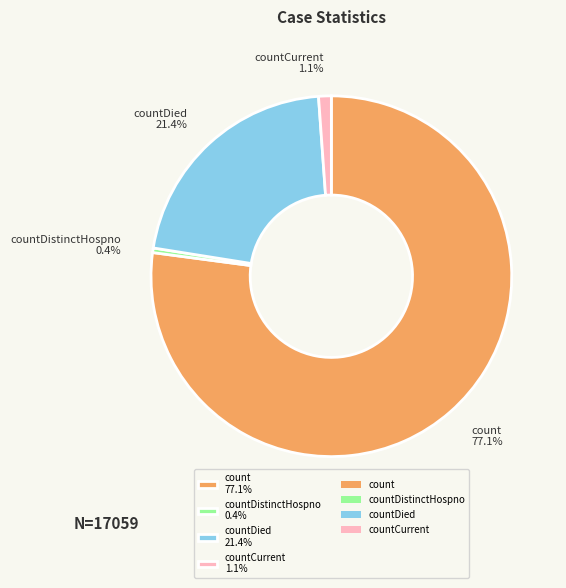

Do countDistinctHospno 0.4% and count 77.1% together represent more than half of the pie?

Yes